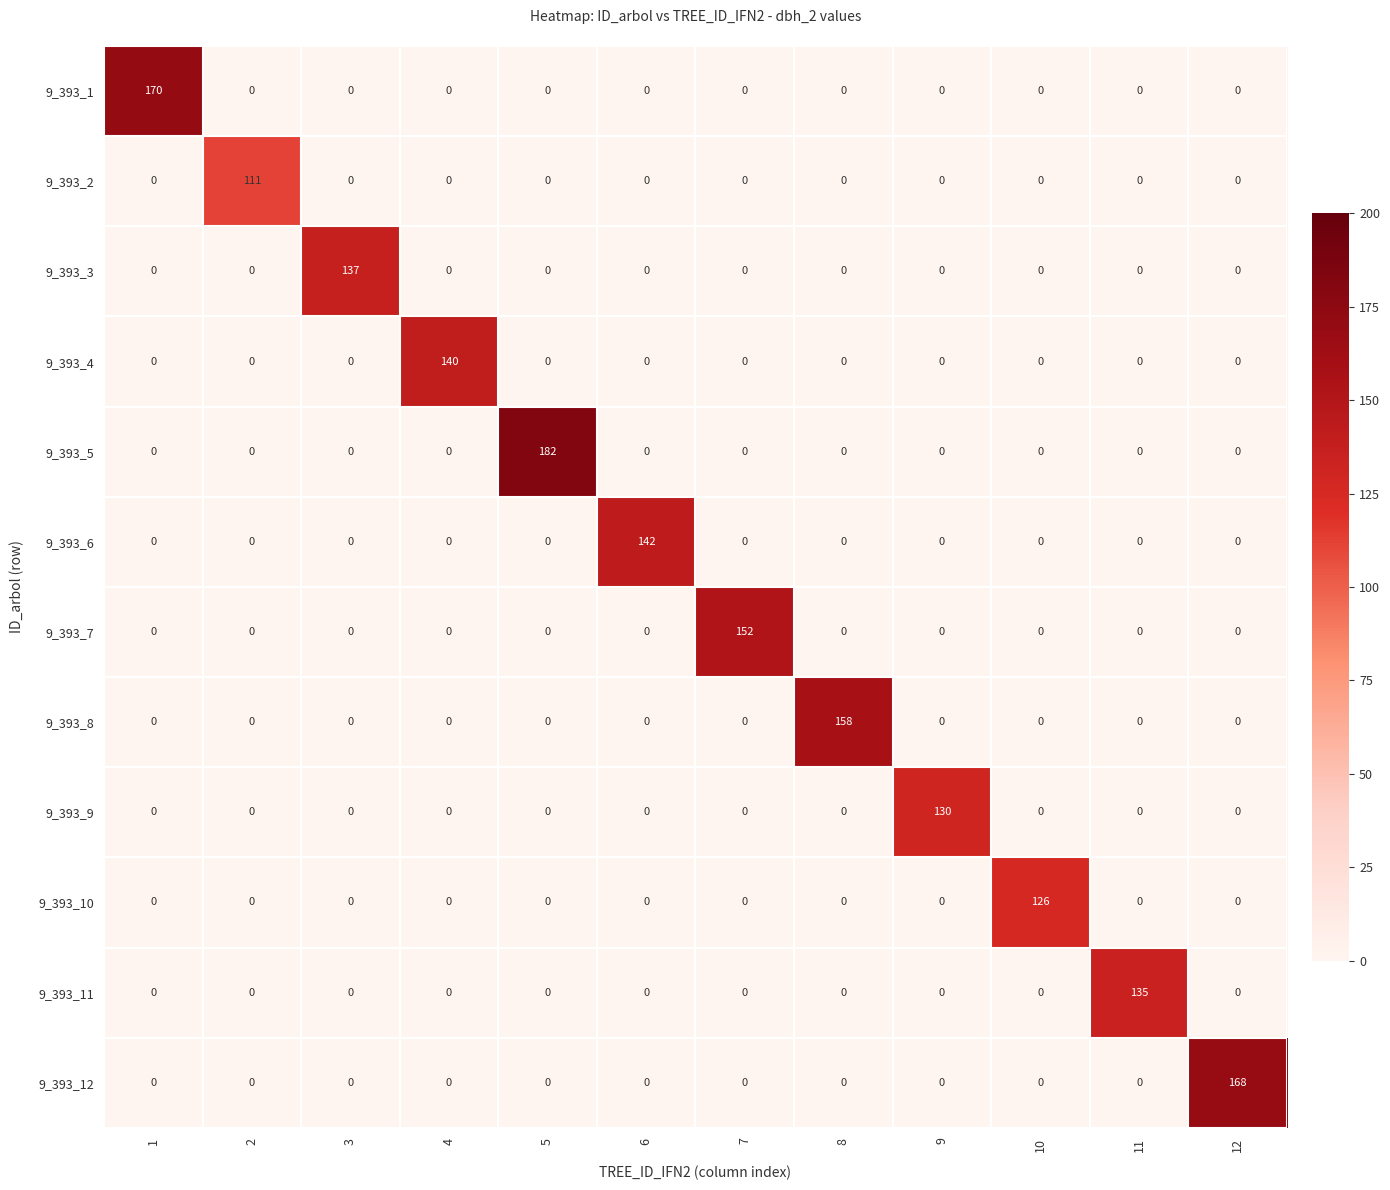

The 9_393_4 series shows 249 at 4. True or false?

False